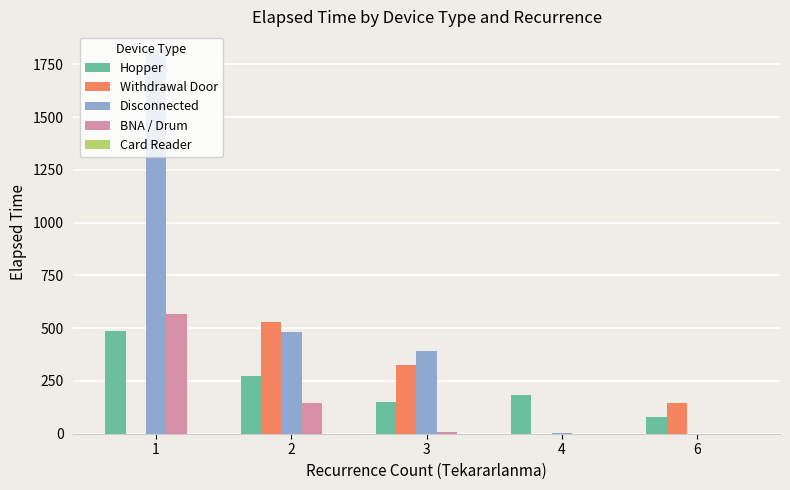

What is the greatest value displayed?

1815.0